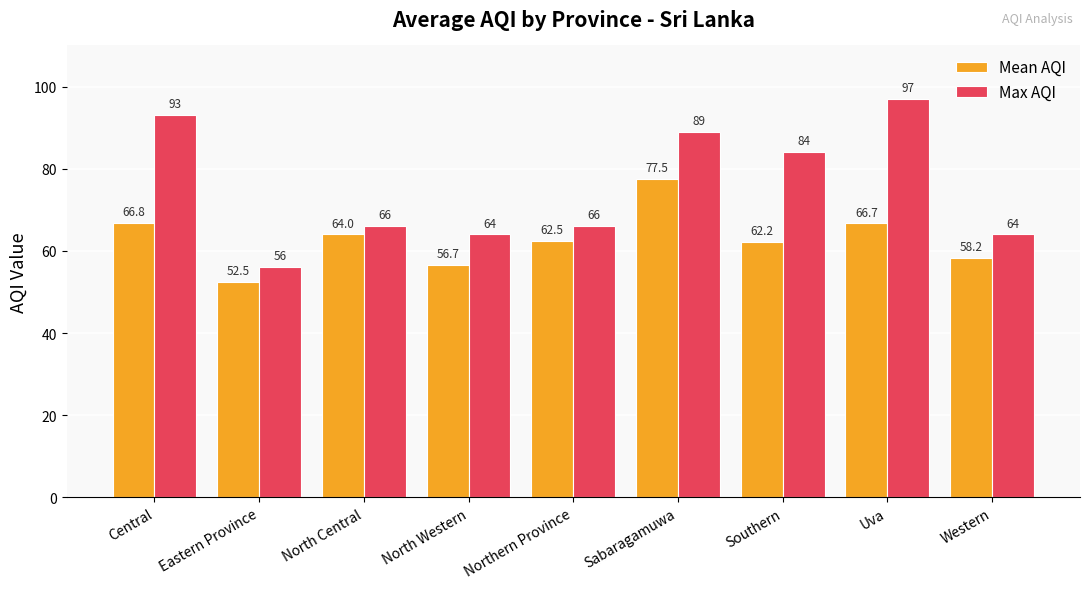

Which series has the widest spread of values?

Max AQI